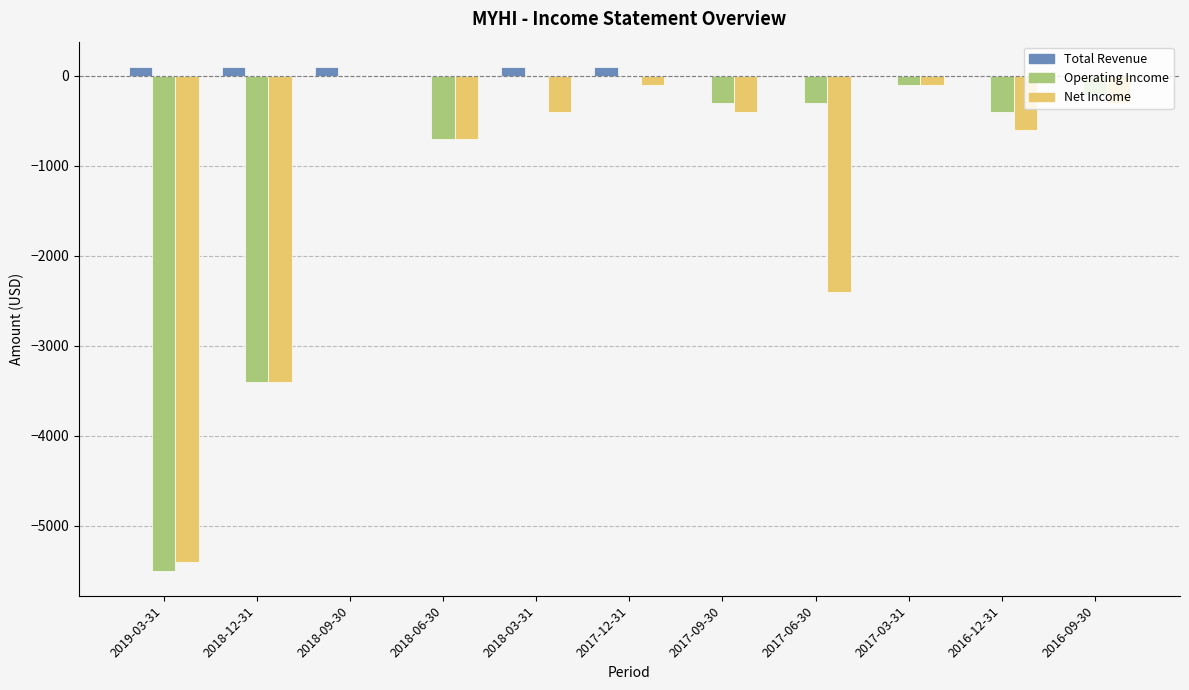

What is the sum of all Operating Income values?

-10900